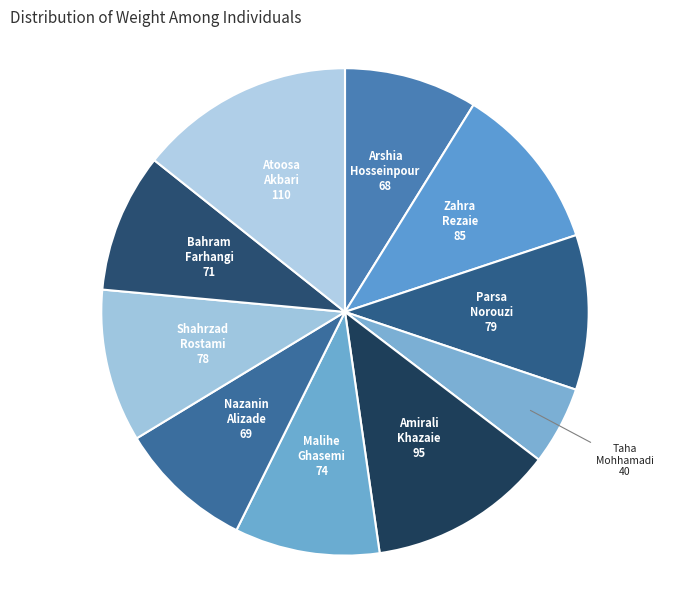

Does any single category account for the majority?

No